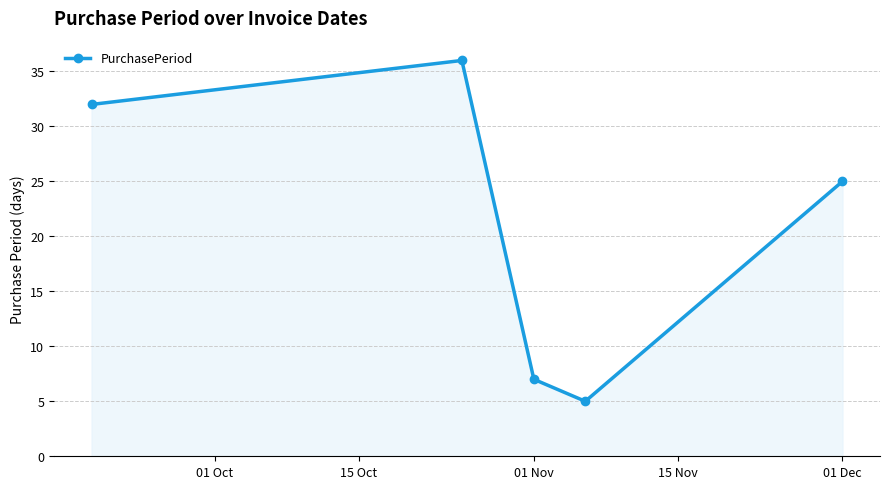

How many interior local peaks (higher than both neighbors) does the data have?

1